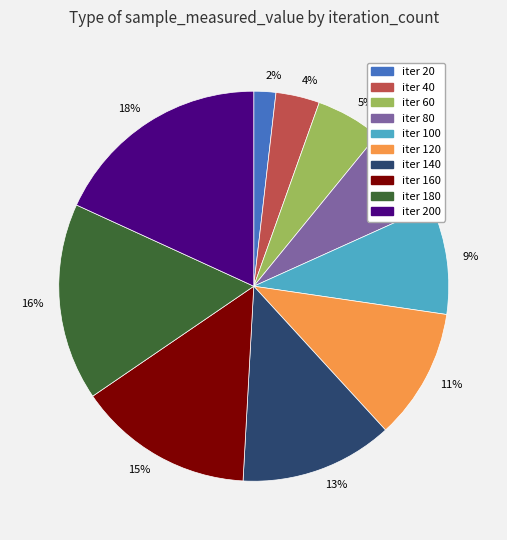

Is there any slice that represents more than half of the pie?

No